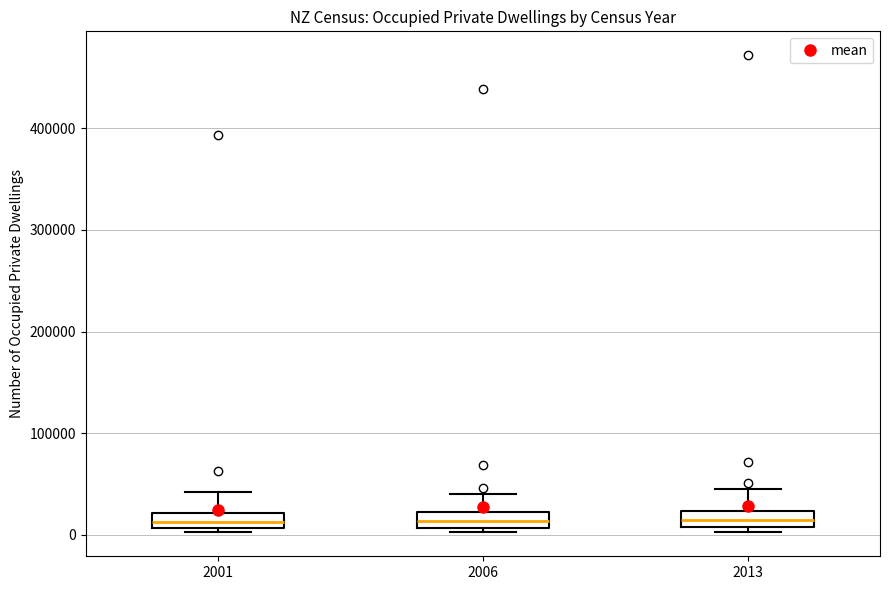

Where is the upper edge of the box at x = 2001 on the y-axis? The values are not printed on the chart, so give them approximately, as read against the axis.

20000